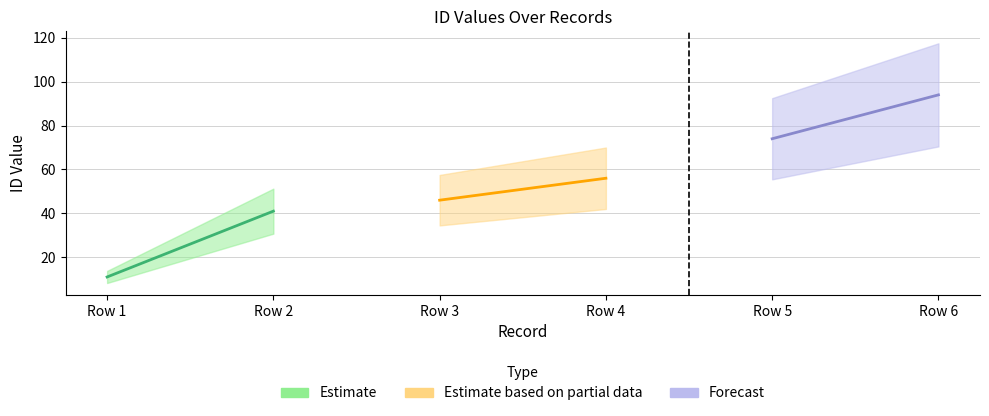

Reading left to right, what are all the values shown in this chart?

2021-01-26=11	2021-01-26=41	2021-01-26=46	2021-01-26=56	2021-01-26=74	2021-01-26=94